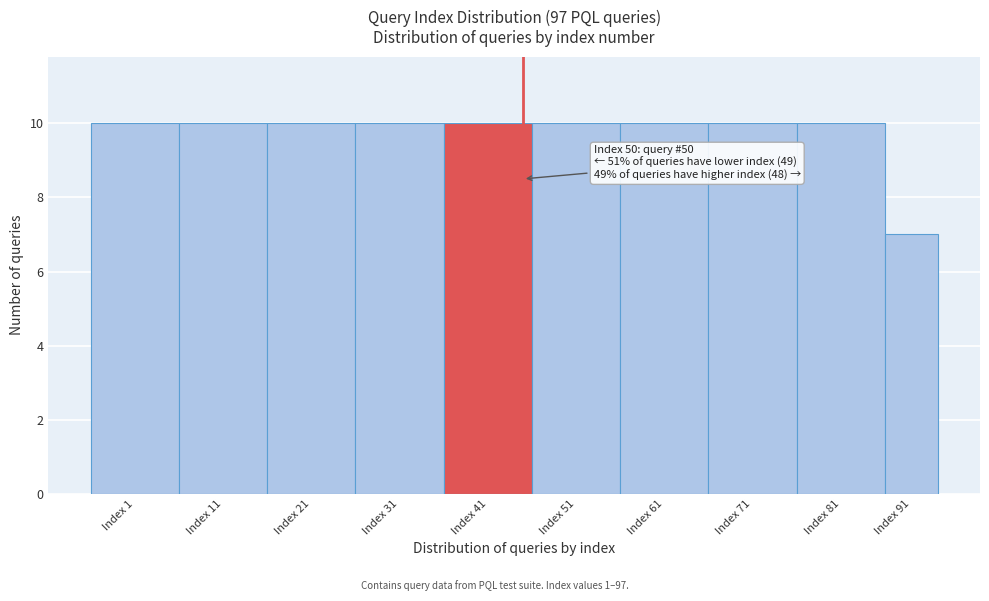

Reading right to left, list all the values displayed in this chart.

7	10	10	10	10	10	10	10	10	10